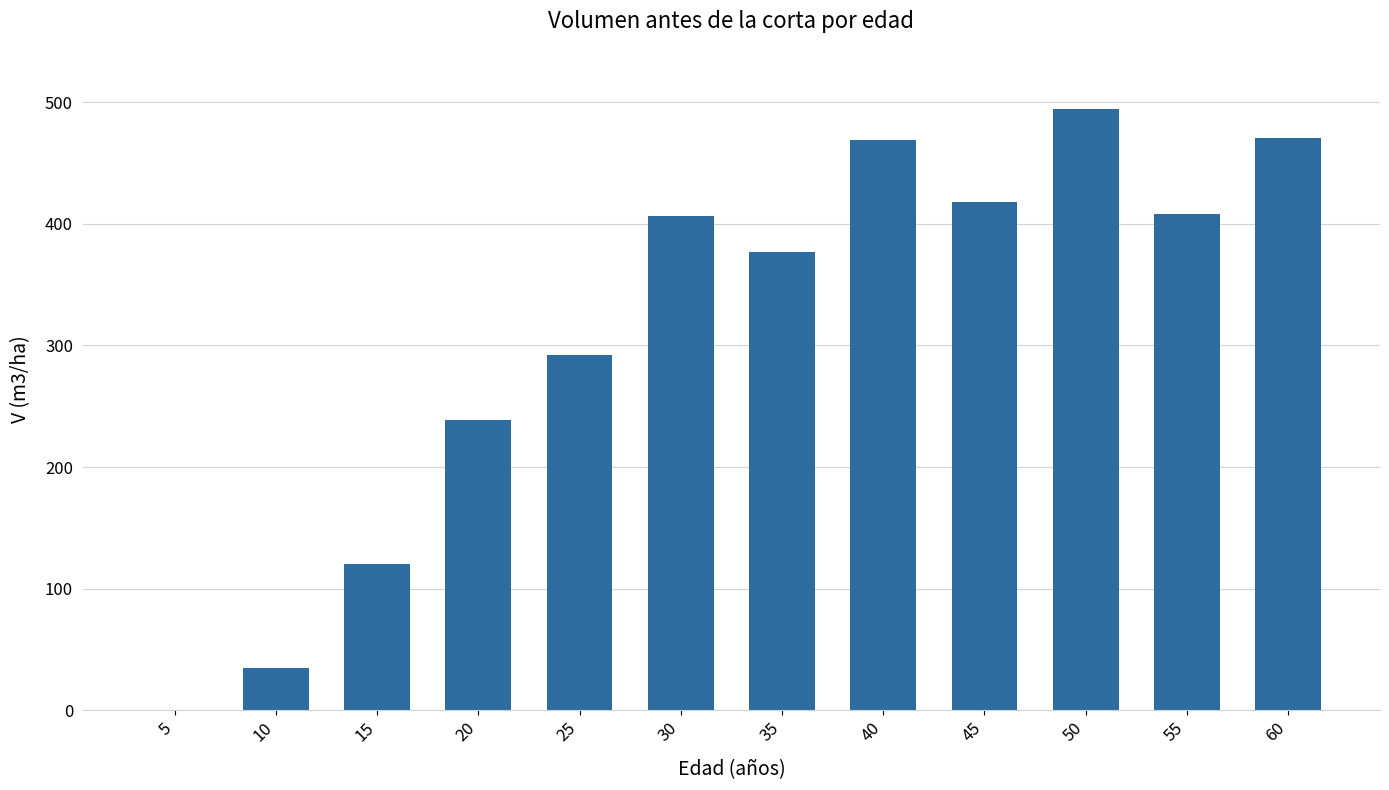

True or false: the data shows 408.5 at 55.

True